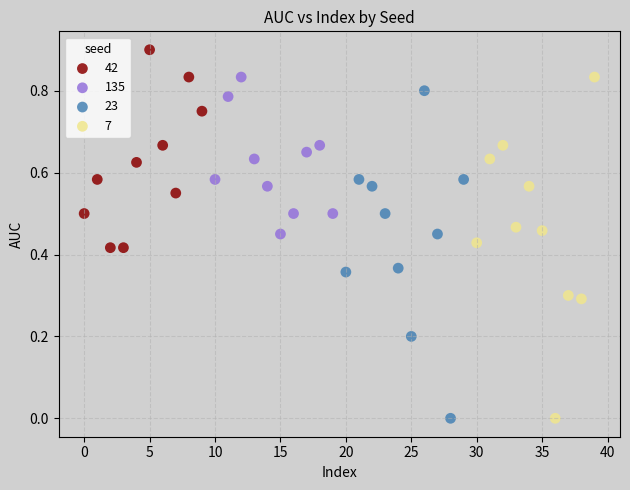

Which series reaches the maximum Y coordinate?

42